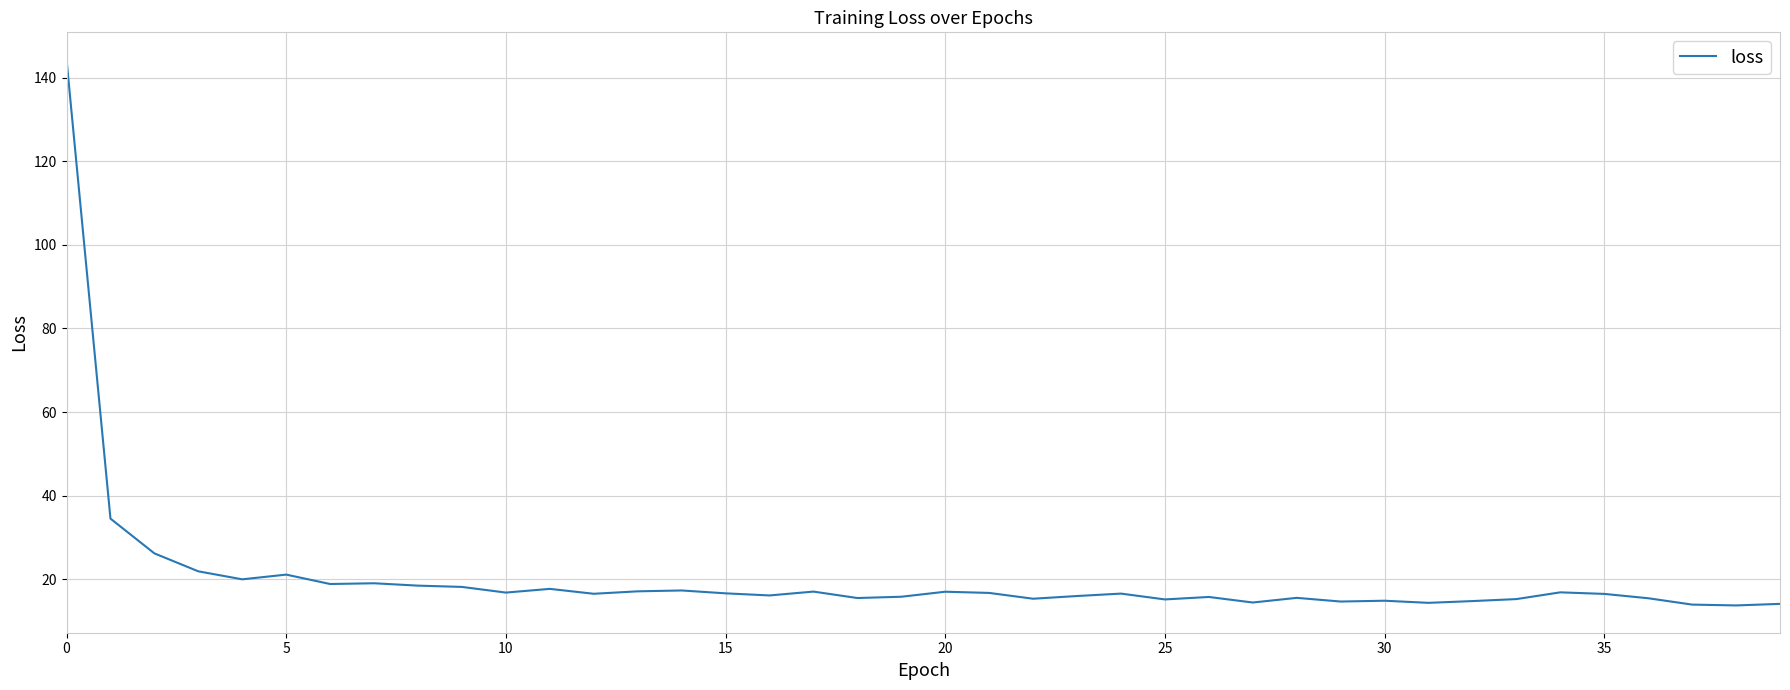

What is the smallest value displayed?

13.8